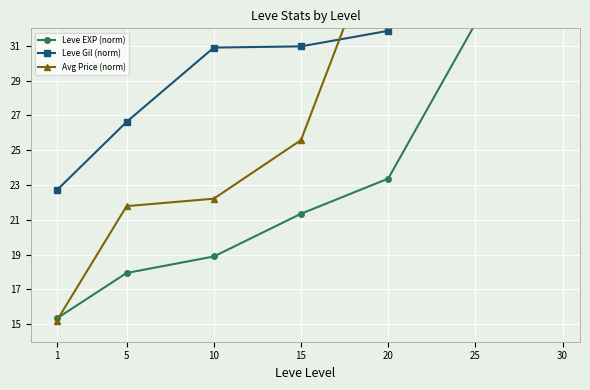

Reading left to right, transcribe all the data shown in this chart.

Leve EXP (norm): 1=15.3	5=17.9	10=18.9	15=21.3	20=23.4	25=32.3	30=45.0
Leve Gil (norm): 1=22.7	5=26.6	10=30.9	15=31.0	20=31.9	25=37.4	30=45.0
Avg Price (norm): 1=15.2	5=21.8	10=22.2	15=25.6	20=38.7	25=45.0	30=42.2